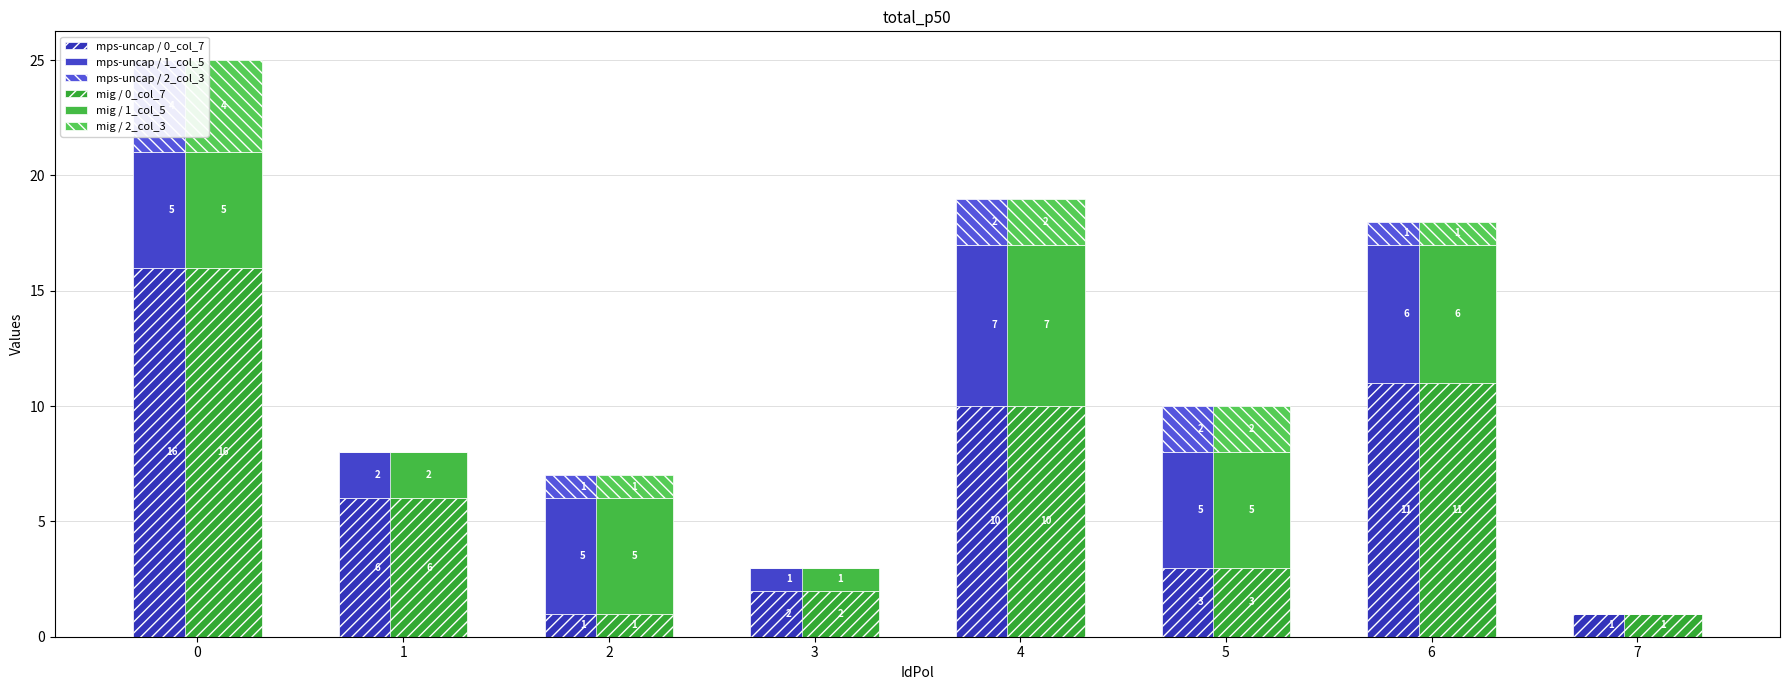

The mps-uncap / 0_col_7 series shows 2 at 6. True or false?

False